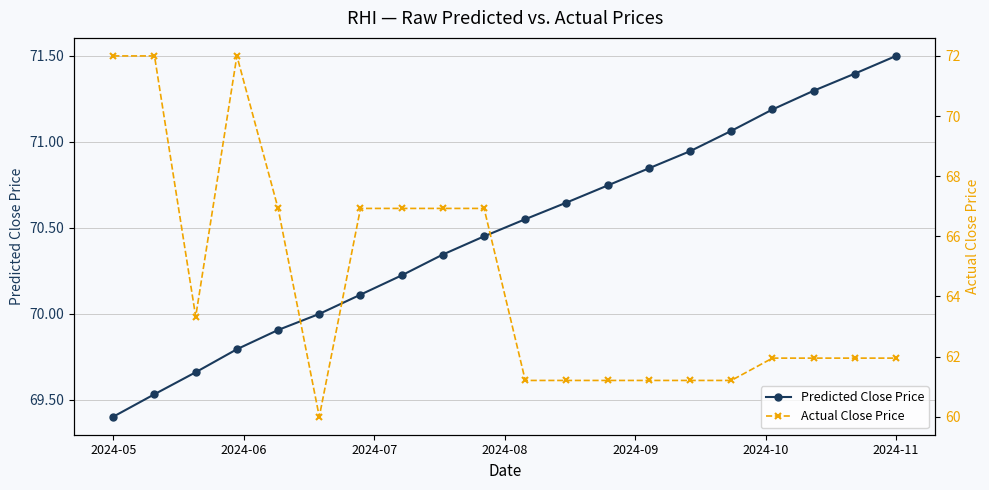

True or false: Actual Close Price and Predicted Close Price intersect in this chart.

True